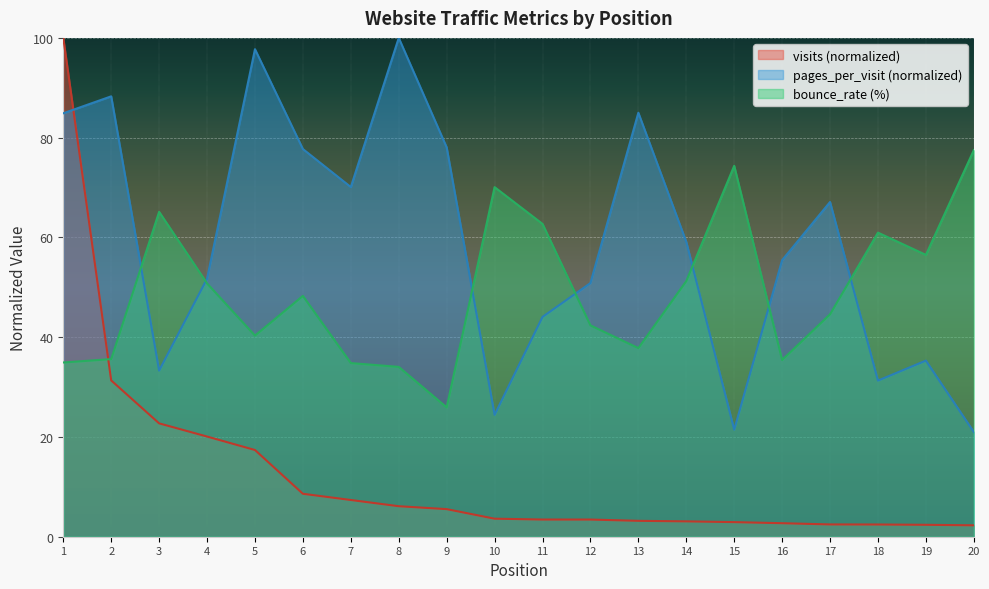

The visits series shows 3.4 at 12. True or false?

True